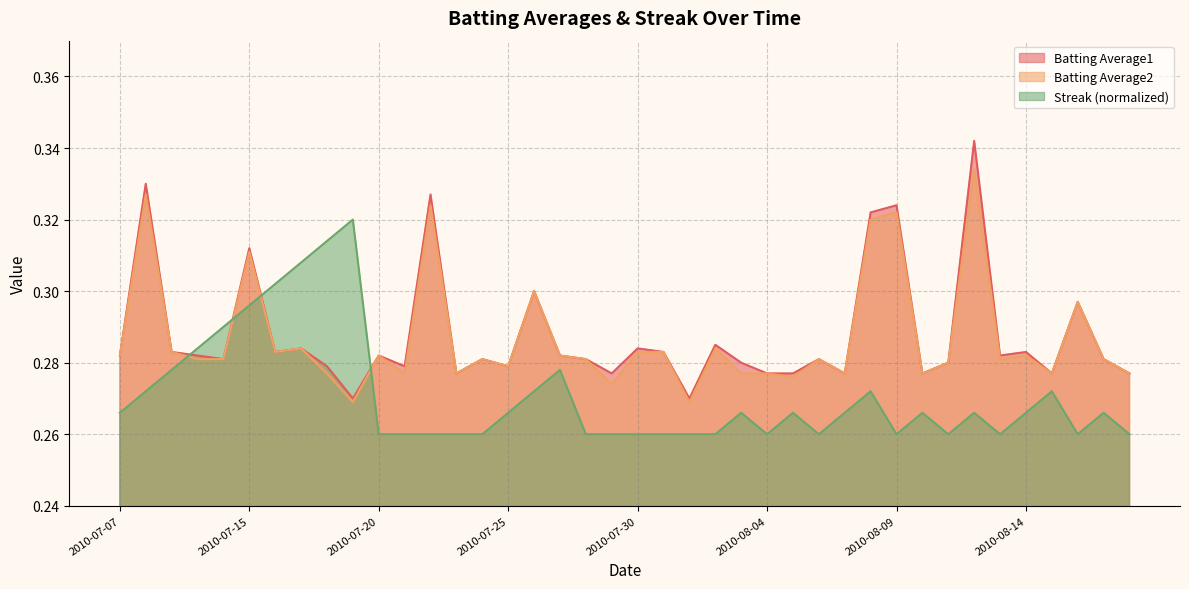

Count the number of categories in the chart.

40